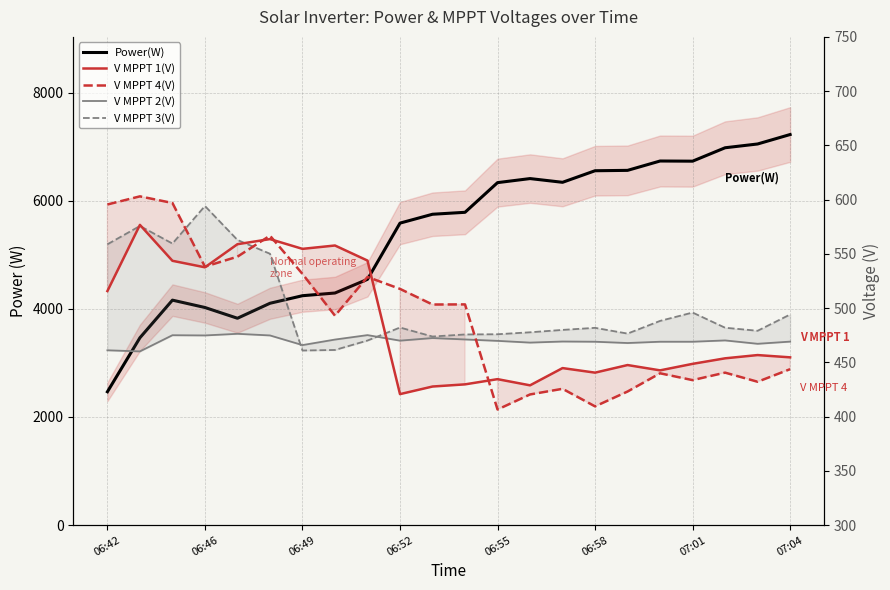

What is the difference between the second highest and minimum values in the V MPPT 4(V) series?

190.4